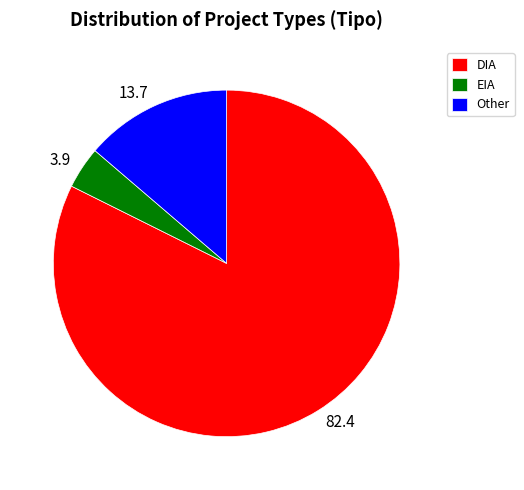

Is EIA the majority of the pie?

No